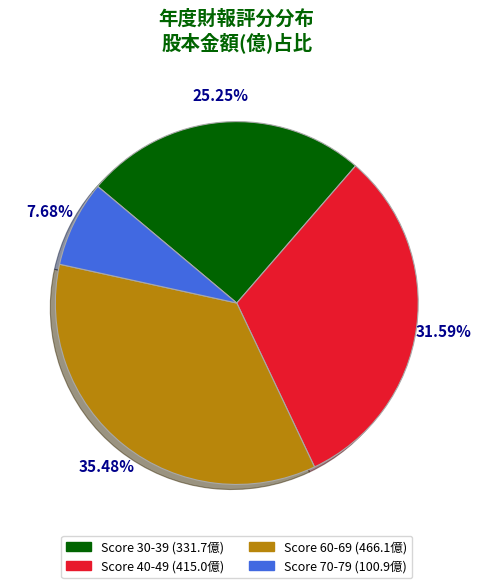

Is there a majority slice in this chart?

No